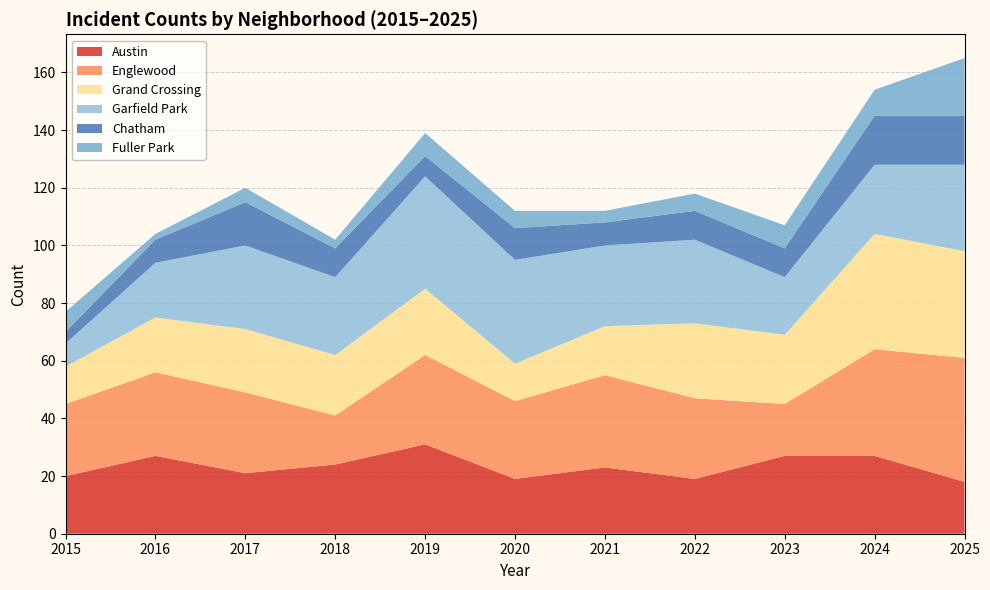

Reading left to right, what are all the values shown in this chart?

Austin: 2015=20	2016=27	2017=21	2018=24	2019=31	2020=19	2021=23	2022=19	2023=27	2024=27	2025=18
Englewood: 2015=25	2016=29	2017=28	2018=17	2019=31	2020=27	2021=32	2022=28	2023=18	2024=37	2025=43
Grand Crossing: 2015=13	2016=19	2017=22	2018=21	2019=23	2020=13	2021=17	2022=26	2023=24	2024=40	2025=37
Garfield Park: 2015=8	2016=19	2017=29	2018=27	2019=39	2020=36	2021=28	2022=29	2023=20	2024=24	2025=30
Chatham: 2015=4	2016=8	2017=15	2018=10	2019=7	2020=11	2021=8	2022=10	2023=10	2024=17	2025=17
Fuller Park: 2015=7	2016=2	2017=5	2018=3	2019=8	2020=6	2021=4	2022=6	2023=8	2024=9	2025=20